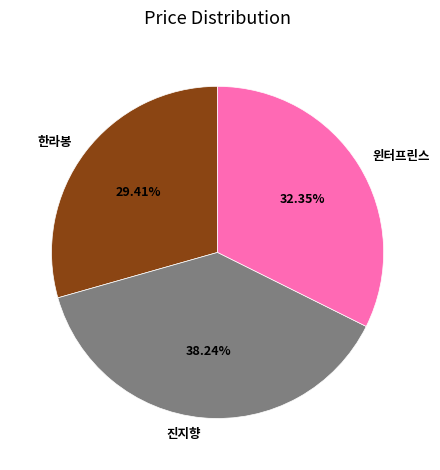

To the nearest percent, what percentage of the pie is 진지향?

38%